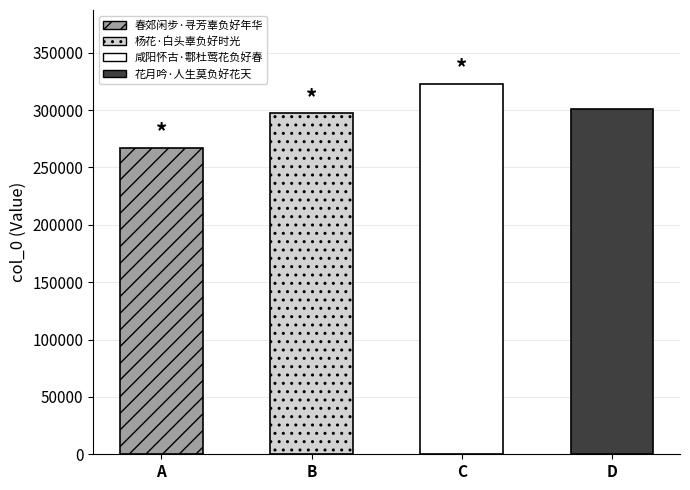

What is the minimum value shown in the chart?

266993